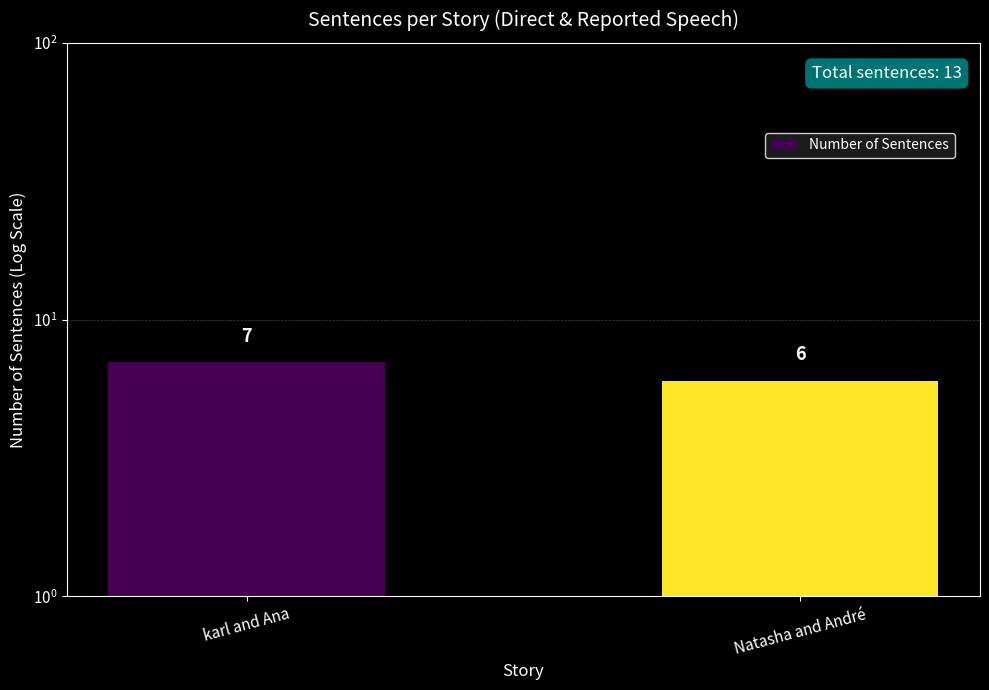

Where is the data nearest to the value 6?

Natasha and André